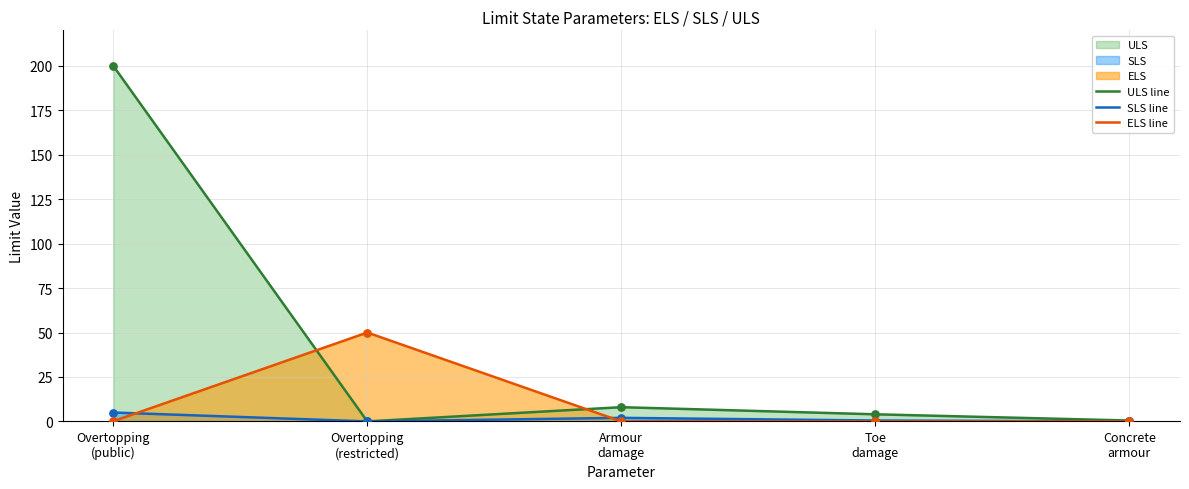

Which series contains the highest Y value?

ULS line